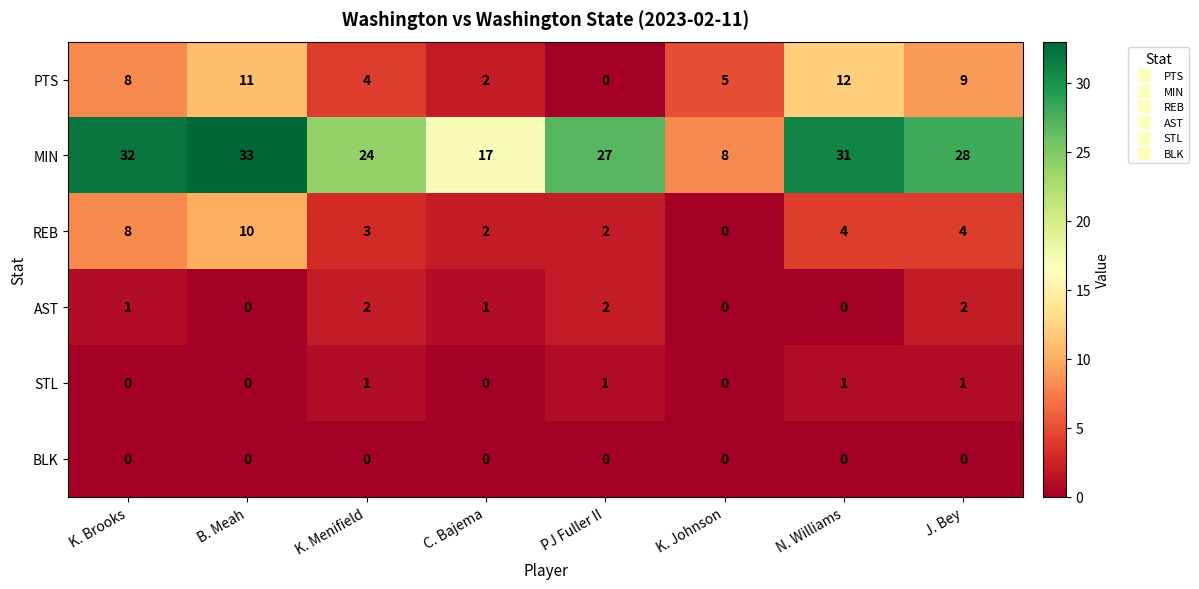

Where does the REB series first go above 4?

K. Brooks